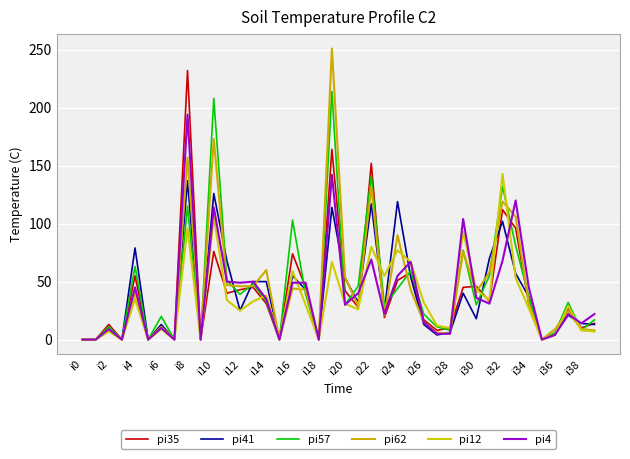

What is the difference between the second highest and minimum values in the pi41 series?

126